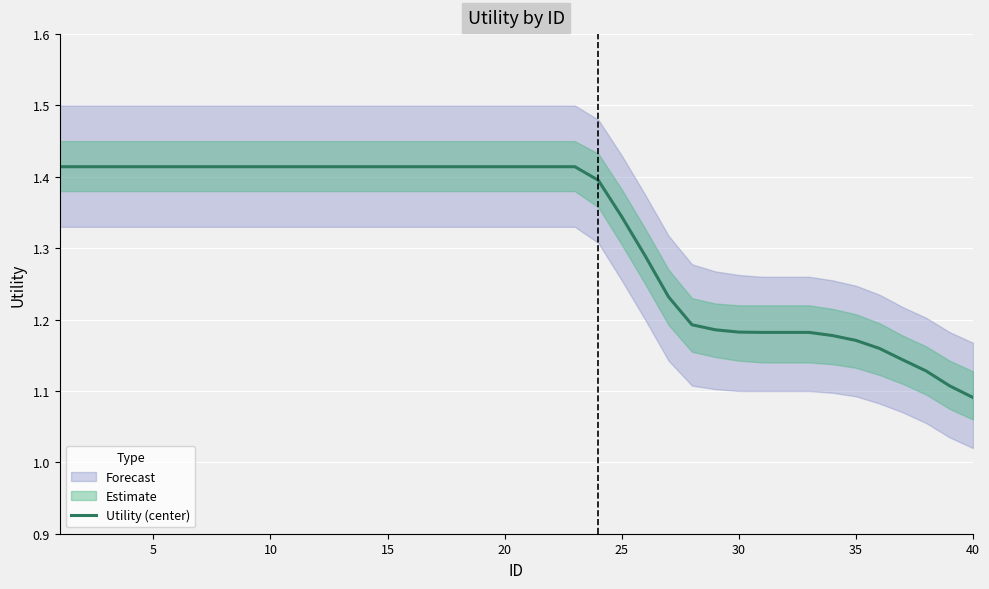

How many values are between 1 and 2?

40